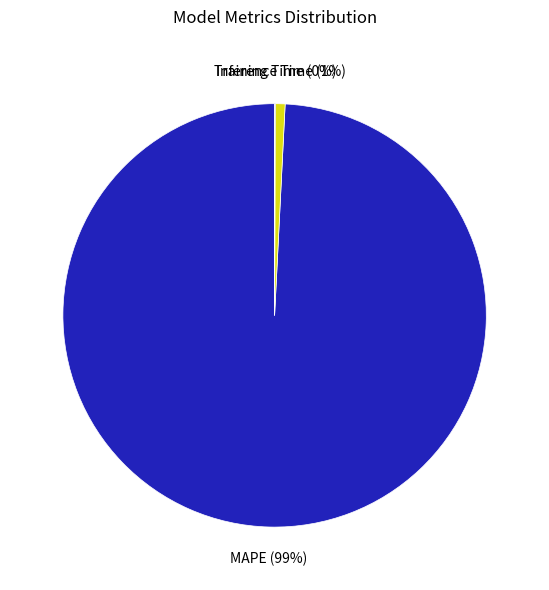

Combined, do MAPE and Inference Time account for over 50%?

Yes